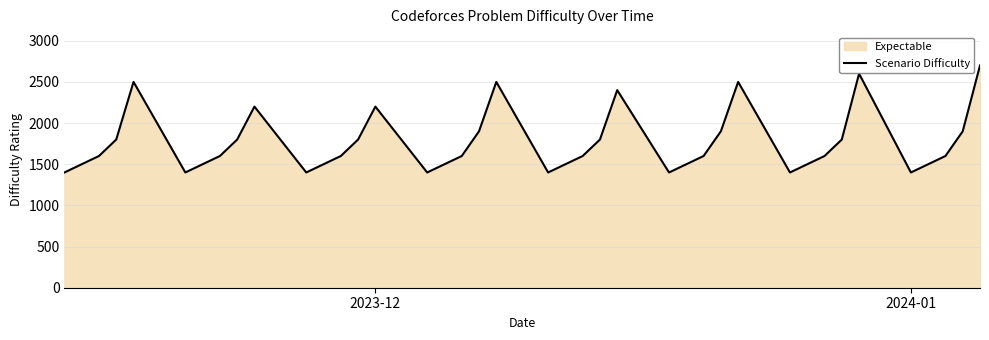

What is the maximum value shown in the chart?

2700